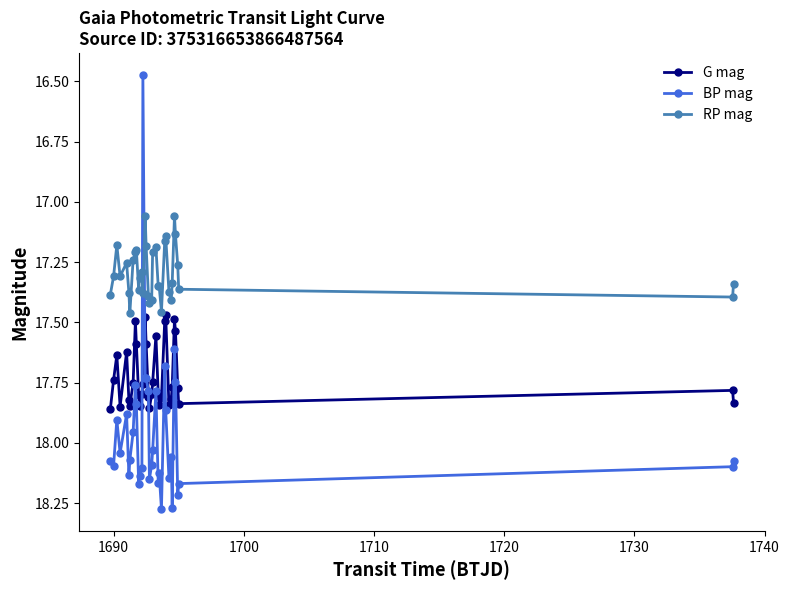

What are all the series names shown in the legend?

G mag, BP mag, RP mag